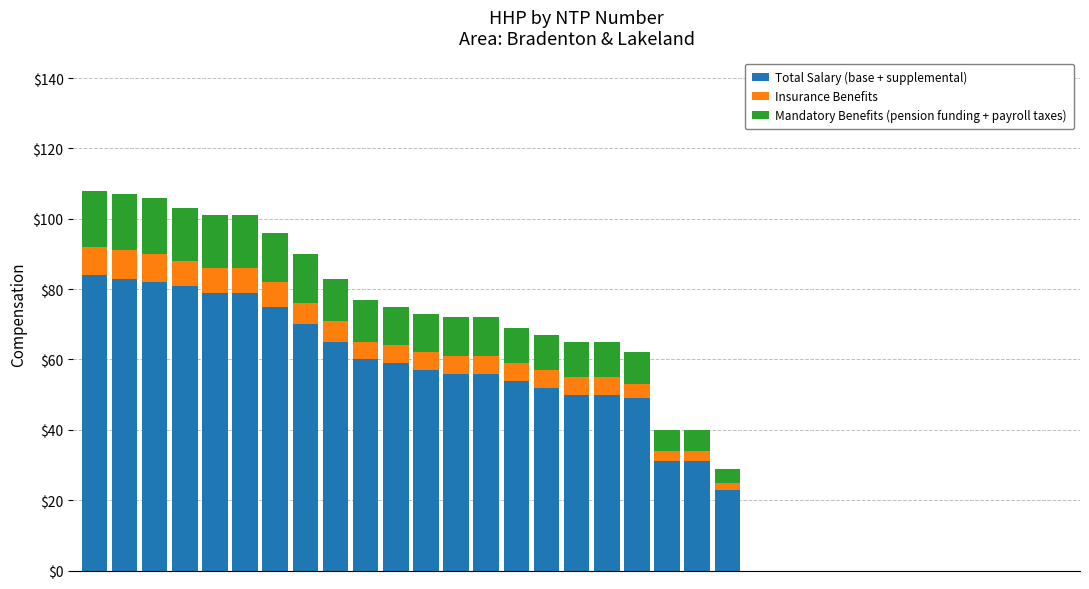

What is the maximum value for Total Salary (base + supplemental)?

84